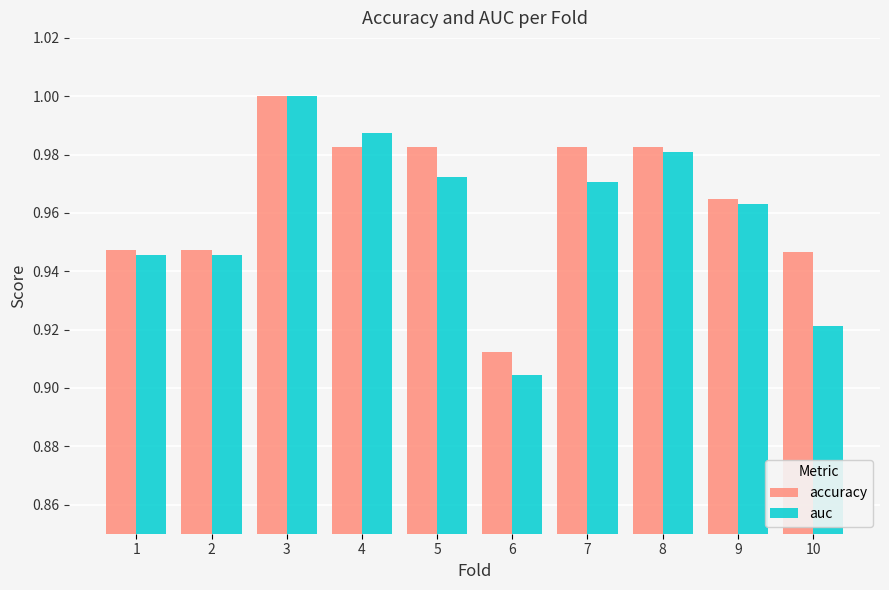

What is the difference between the maximum and minimum values in the accuracy series?

0.1